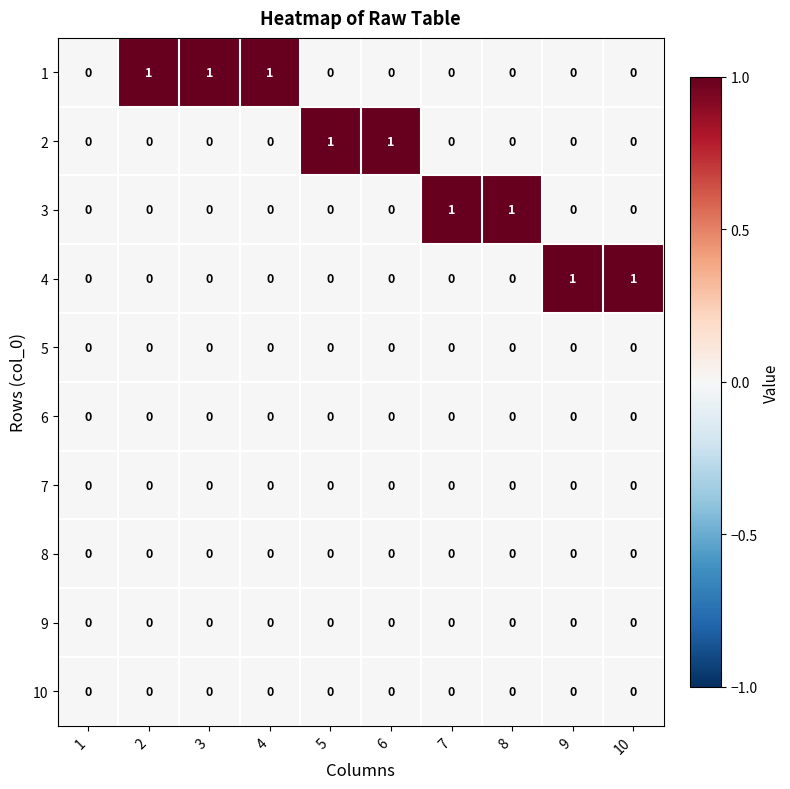

The 3 series shows 1 at 4. True or false?

False